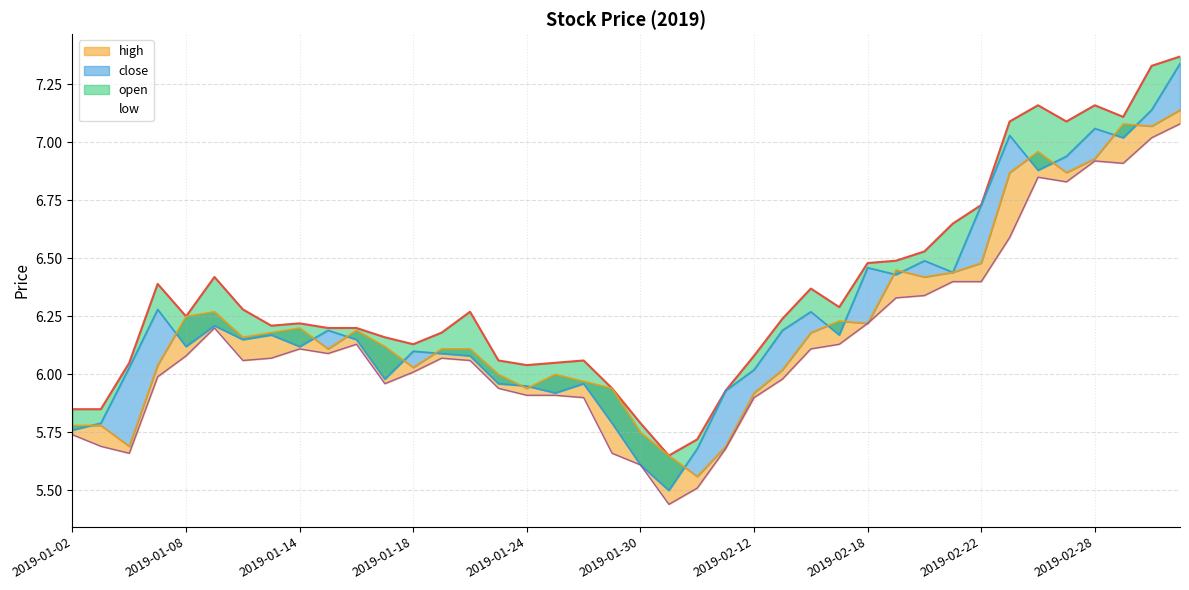

Does the chart have visible grid lines?

Yes